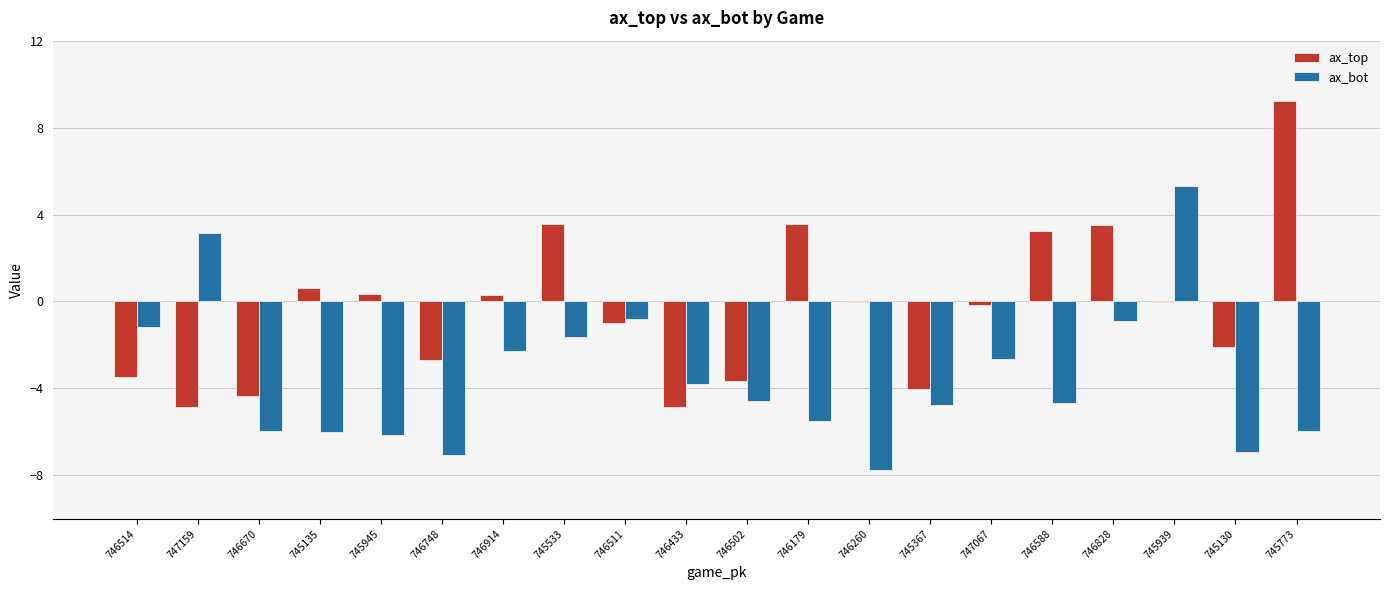

Between 747067 and 745773, which series saw the biggest shift?

ax_top